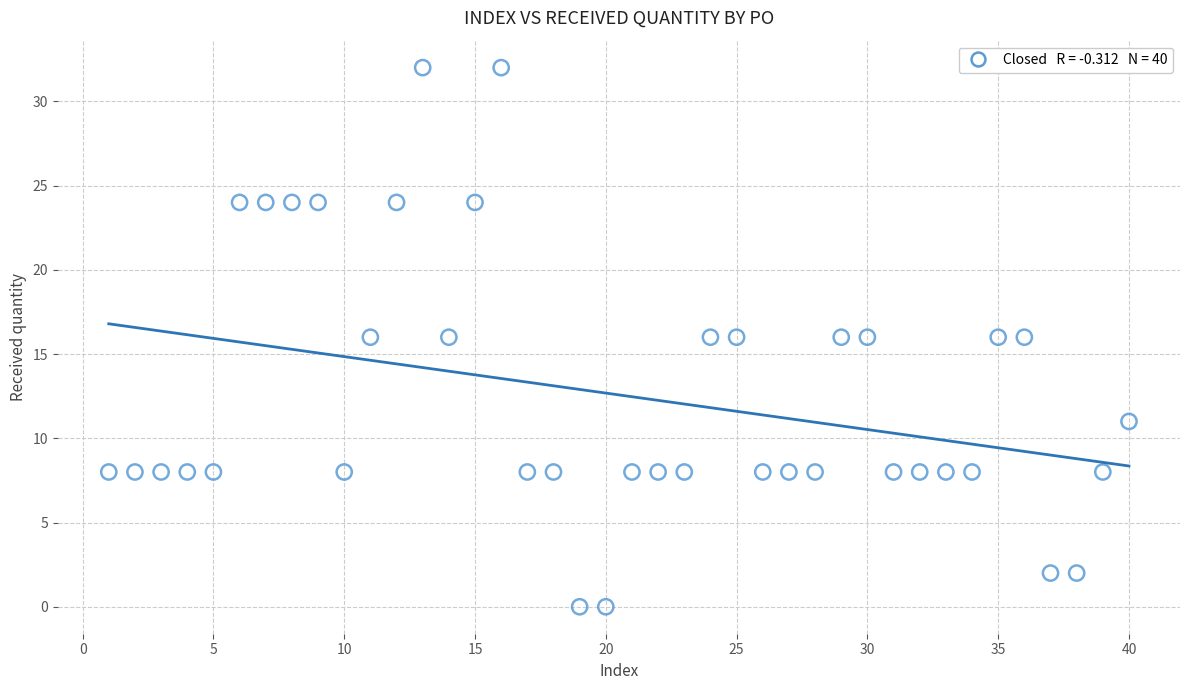

What is the range of X values (max minus min)?

39